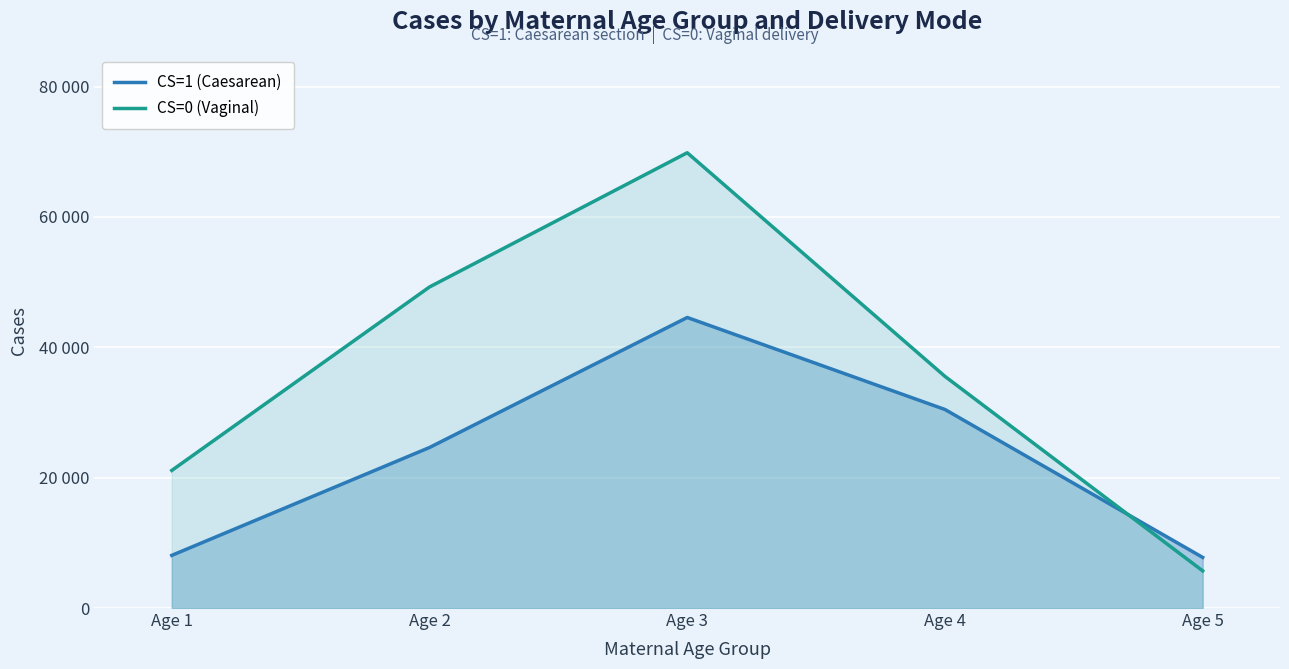

What is the spread (max minus min) of values at Age 4?

5078.5